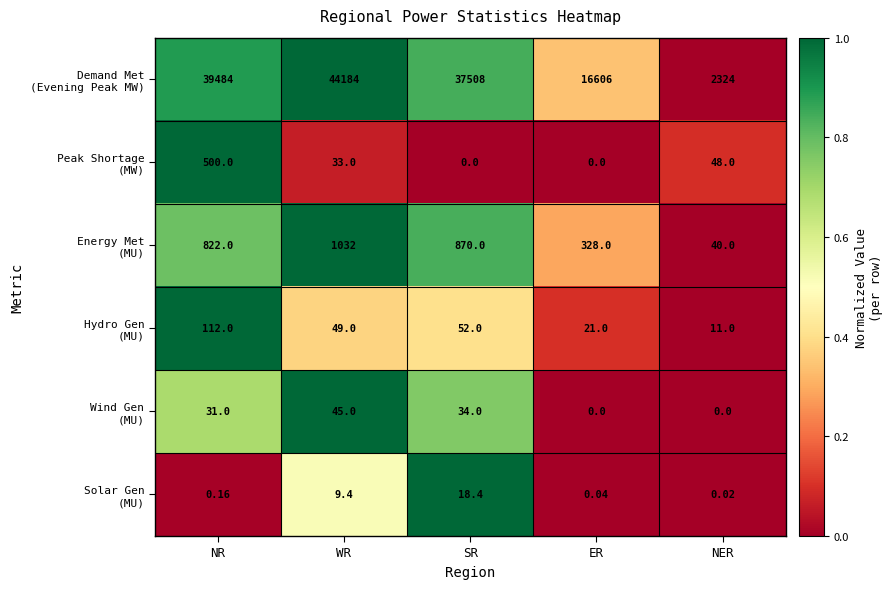

At which category is the sum across all series the highest?

WR